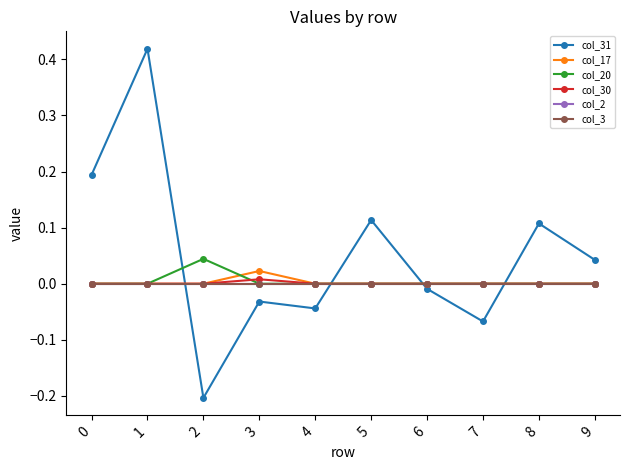

At how many categories does at least one series exceed 0?

7